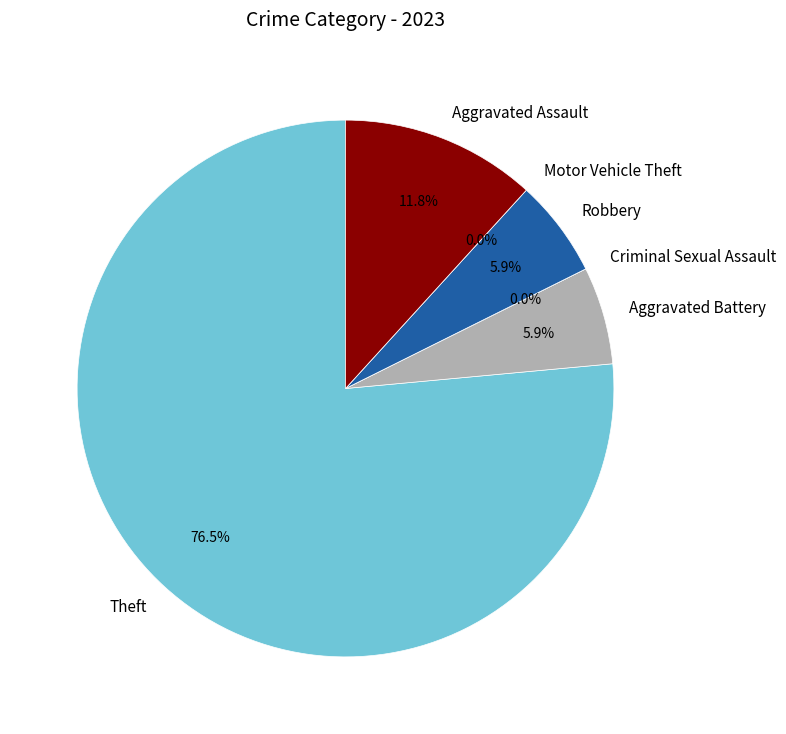

To the nearest percent, what is the combined percentage of Criminal Sexual Assault and Theft?

76%